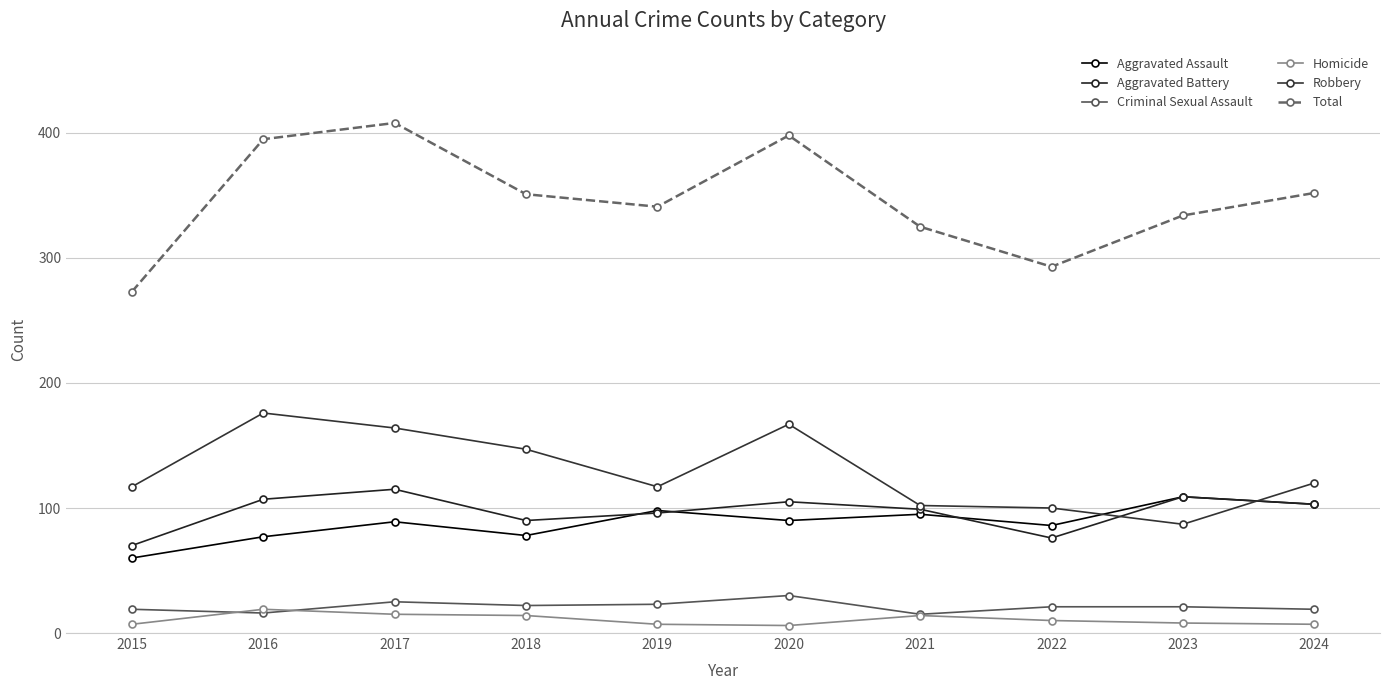

How many distinct data groups are displayed?

6